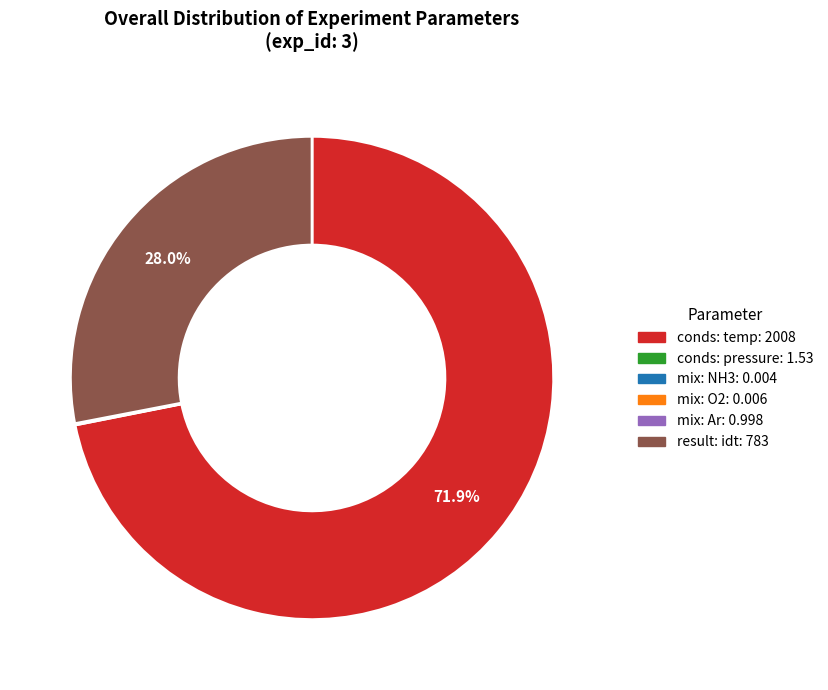

How much of the chart is everything except conds: temp?

28.1%